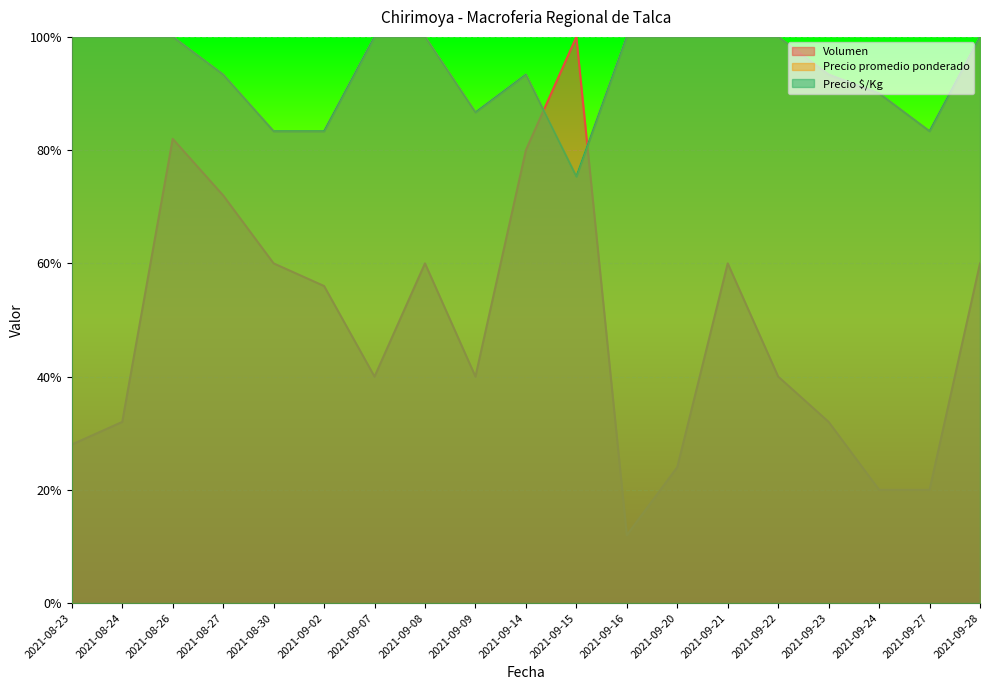

Which series has the largest total across all categories?

Precio promedio ponderado